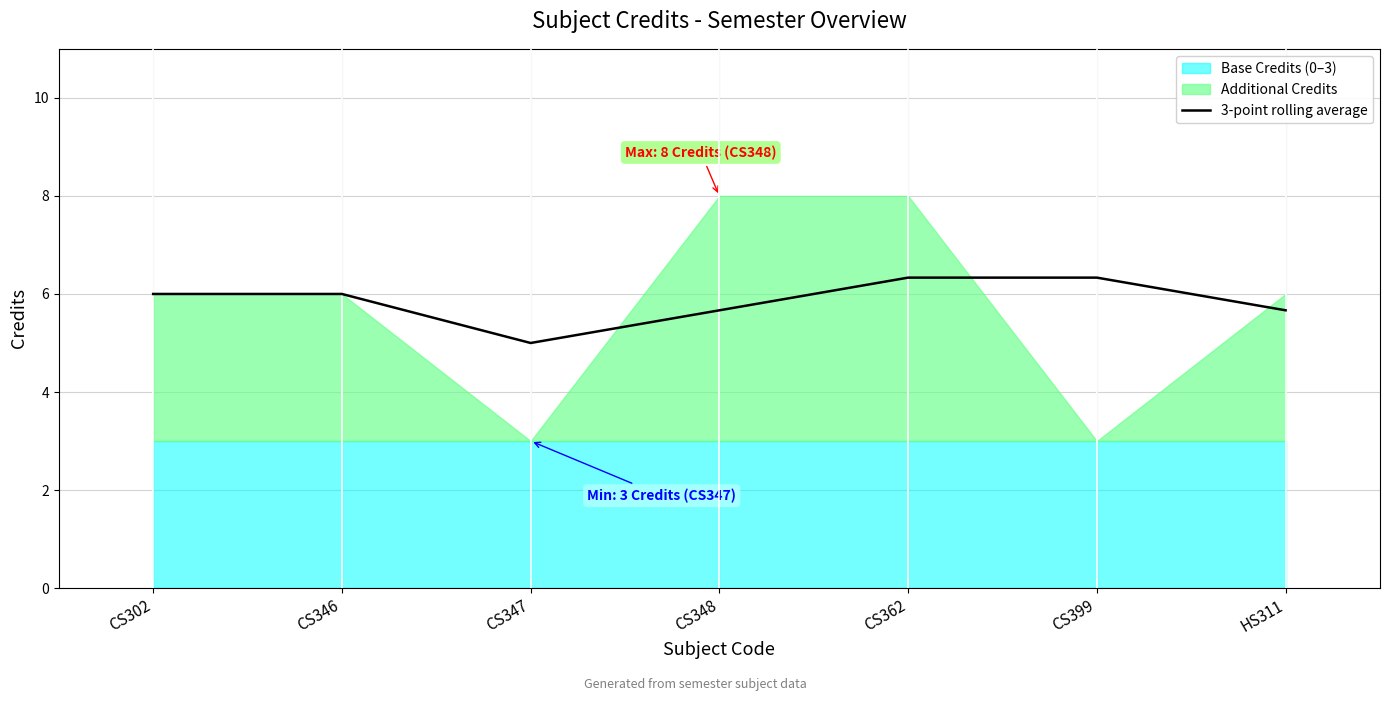

Does the chart have visible grid lines?

Yes